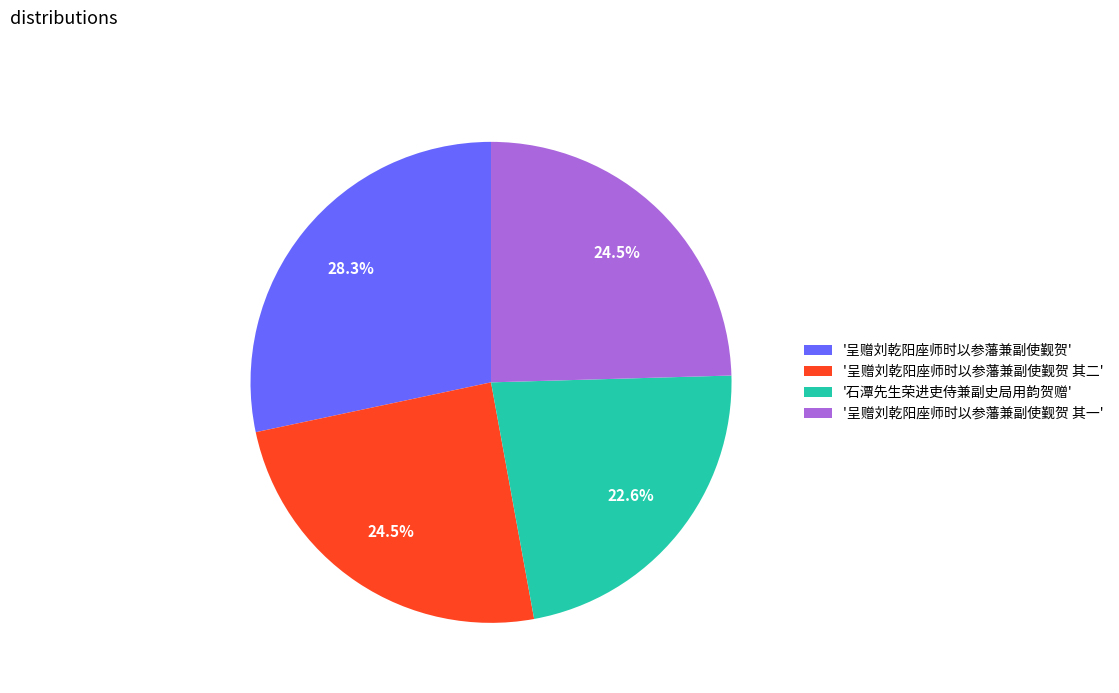

Approximately how many times larger is the value at '呈赠刘乾阳座师时以参藩兼副使觐贺 其二' compared to '呈赠刘乾阳座师时以参藩兼副使觐贺 其一'?

1.0